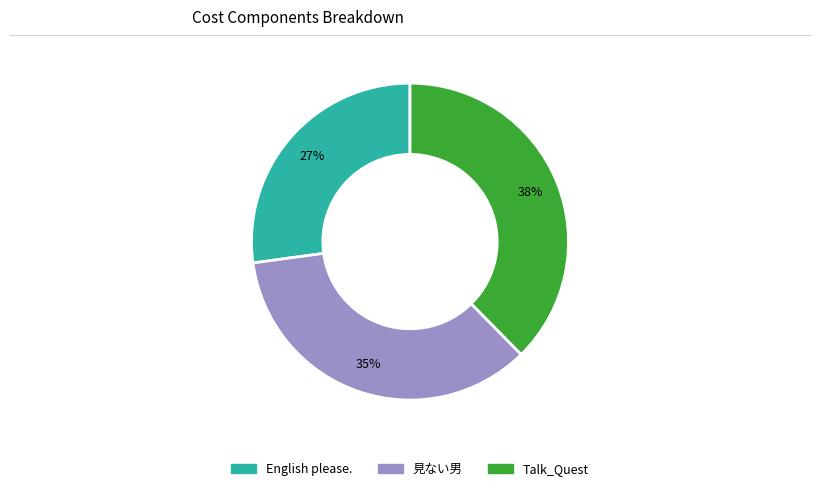

Which slice is the largest?

Talk_Quest